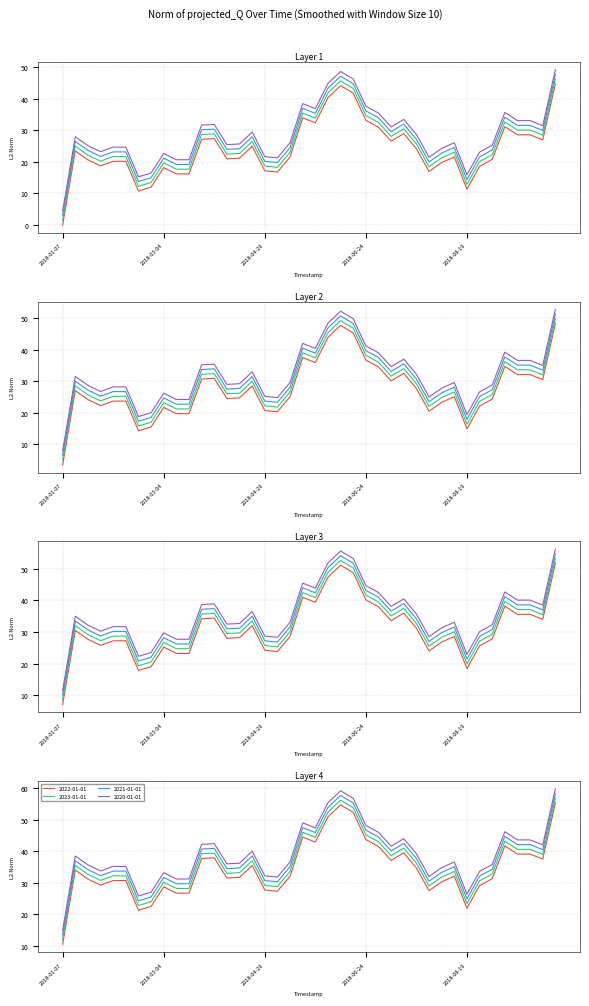

Is the value of 2021-01-01 at 2018-01-07 greater than the value of 2022-01-01 at 2018-08-12?

No